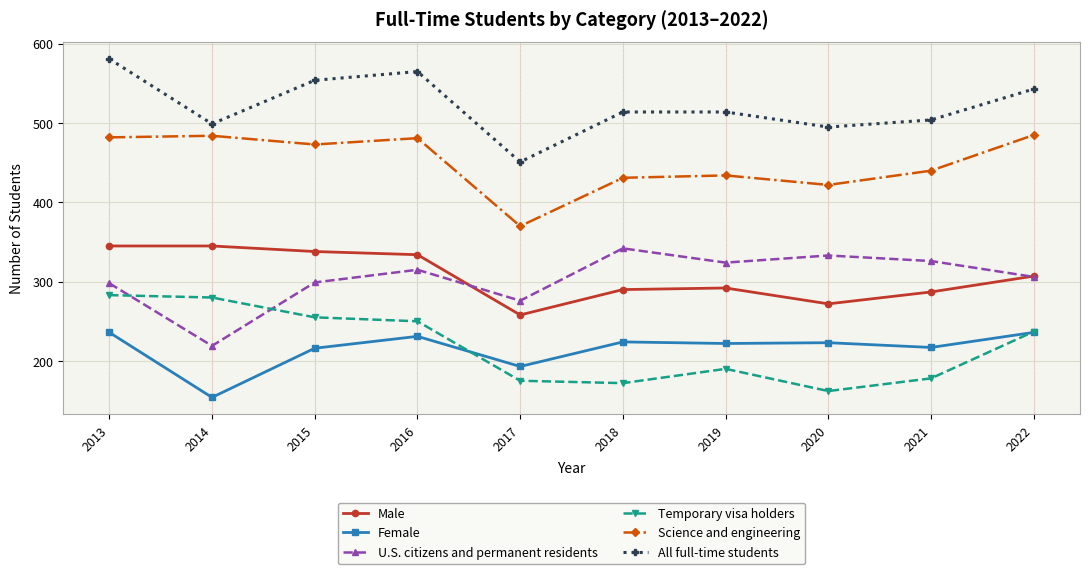

At which label does U.S. citizens and permanent residents reach its minimum?

2014